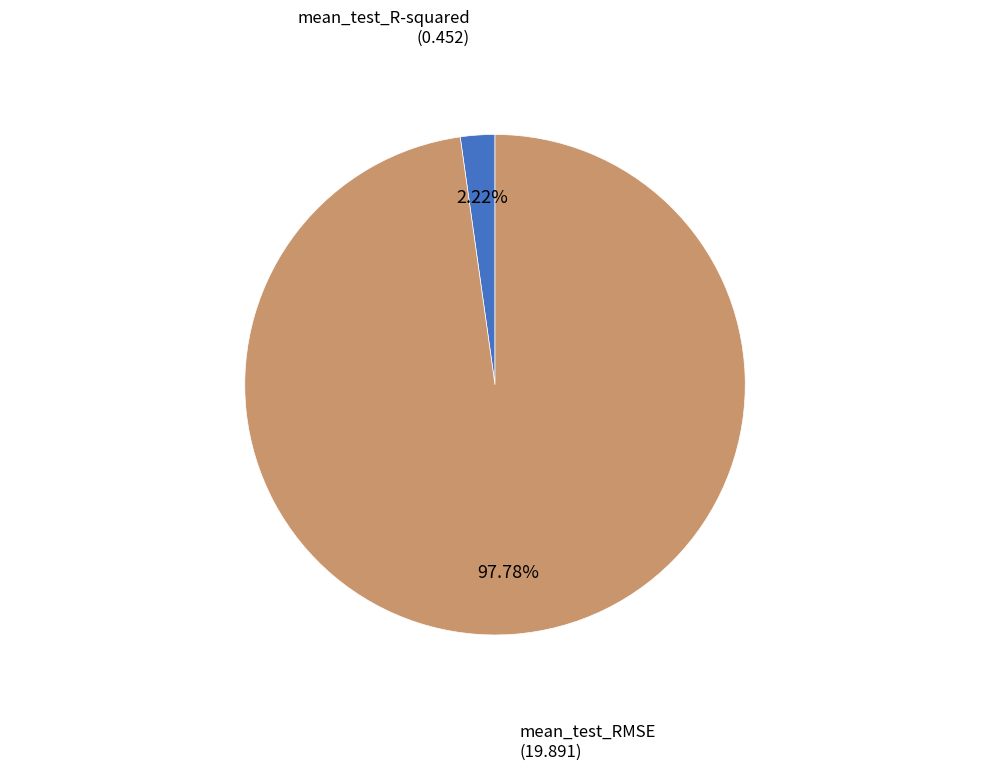

Is there a majority slice in this chart?

Yes